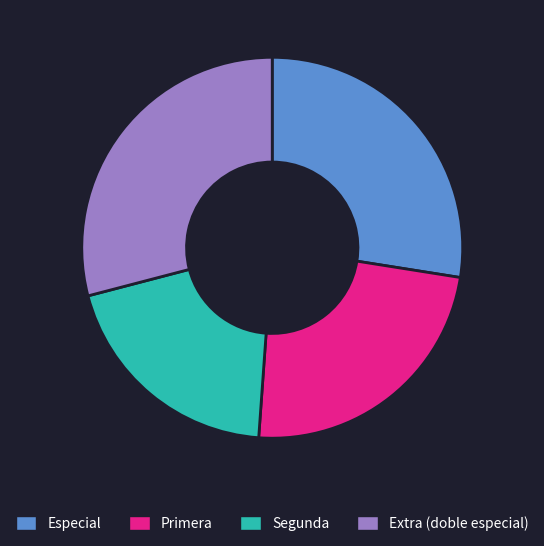

Combined, do Primera and Segunda account for over 50%?

No